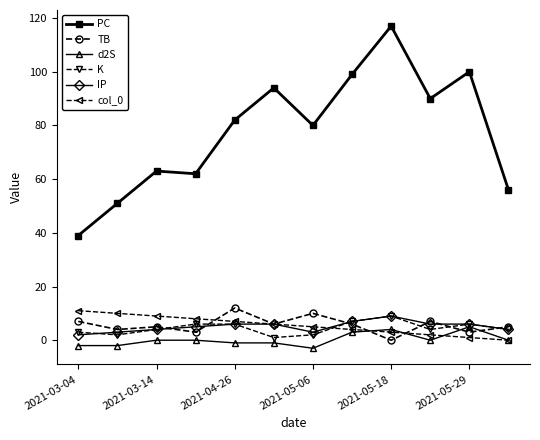

True or false: TB has more than 0 interior local peaks.

True